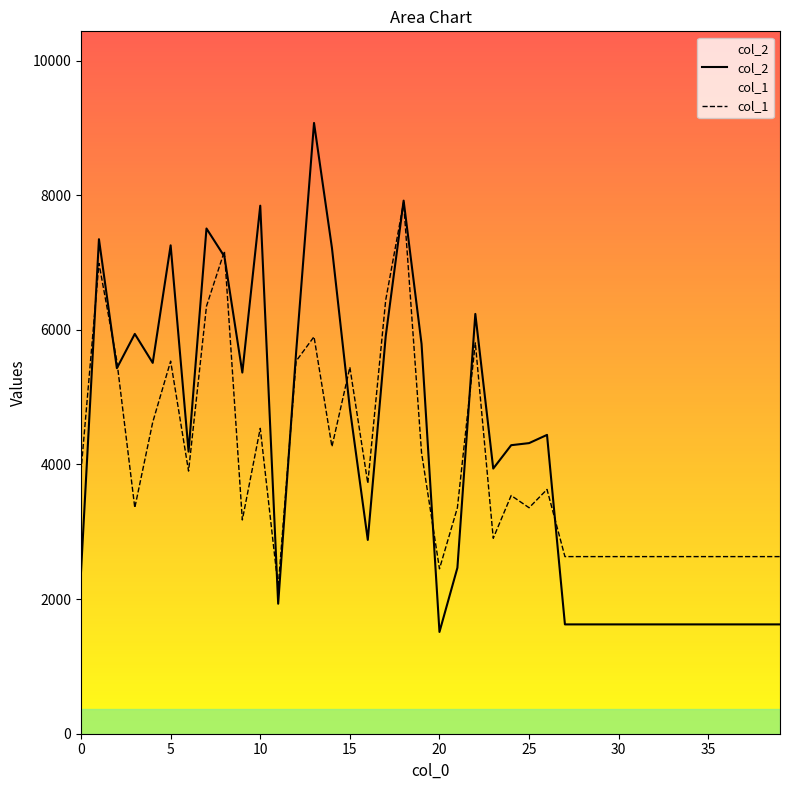

The col_2 series shows 1624.0 at 27. True or false?

True